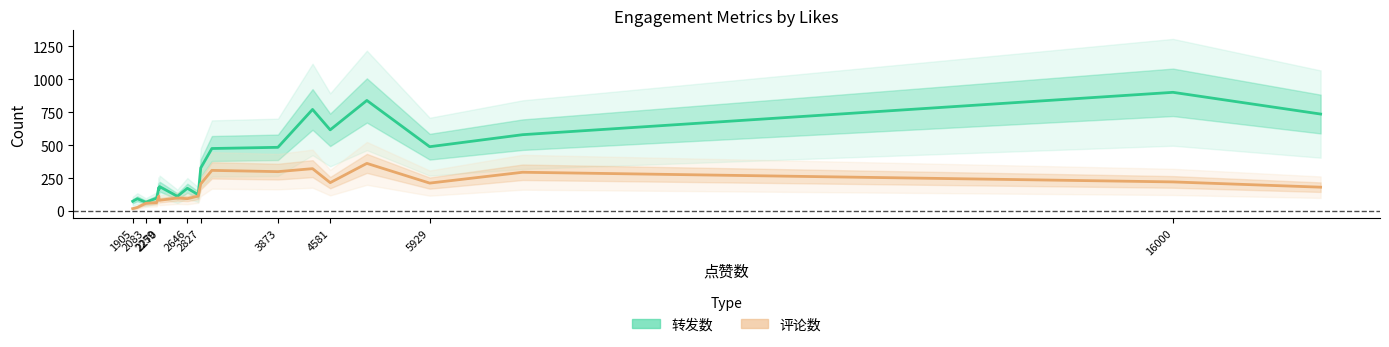

Rank the series at 16000 from lowest to highest value.

评论数, 转发数